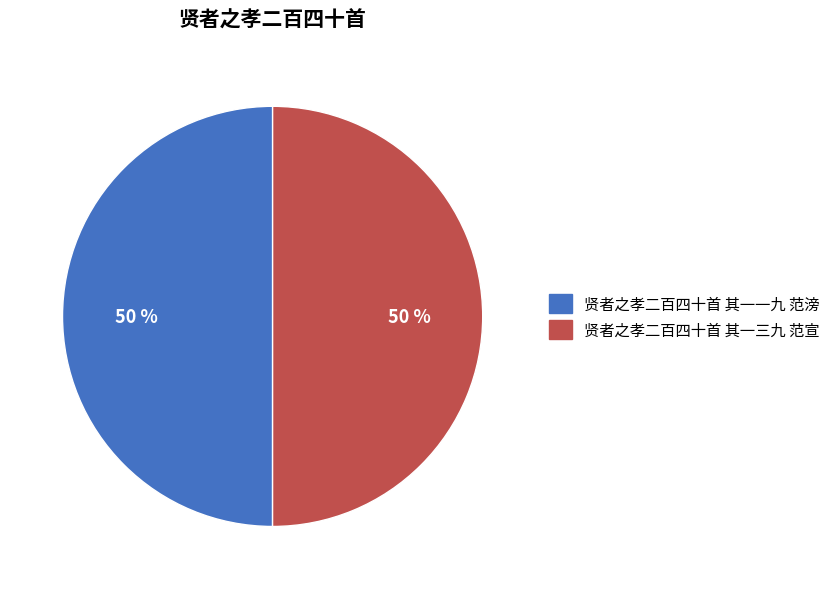

To the nearest percent, what percentage of the pie is 贤者之孝二百四十首 其一三九 范宣?

50%